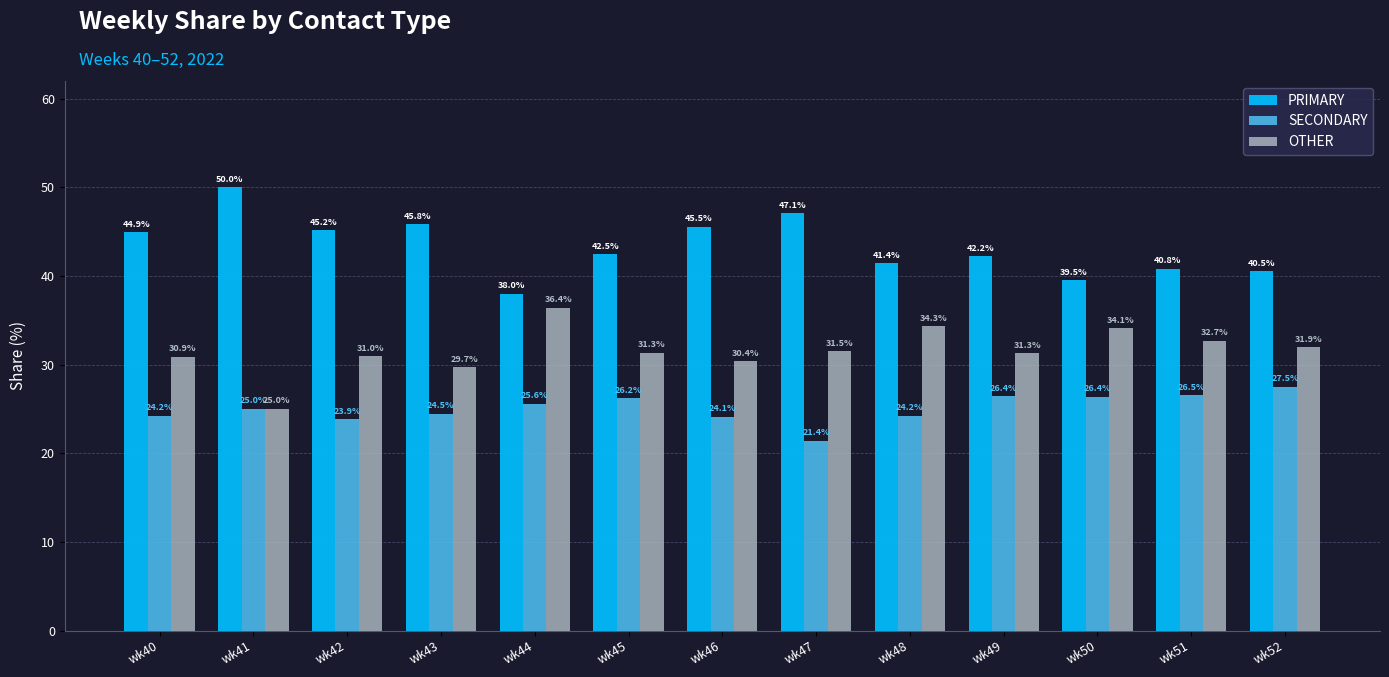

Which label corresponds to the smallest value in the chart?

wk47